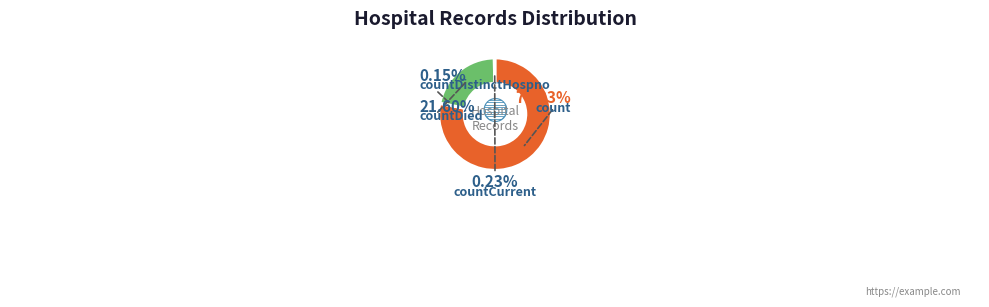

Do countCurrent and countDistinctHospno together represent more than half of the pie?

No